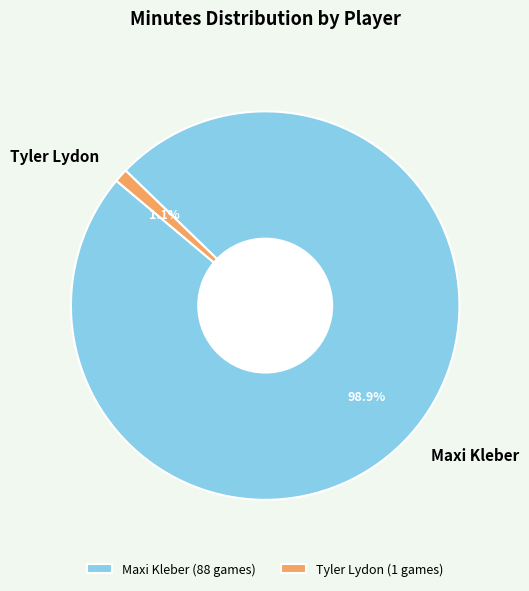

Which has a higher value, Tyler Lydon or Maxi Kleber?

Maxi Kleber